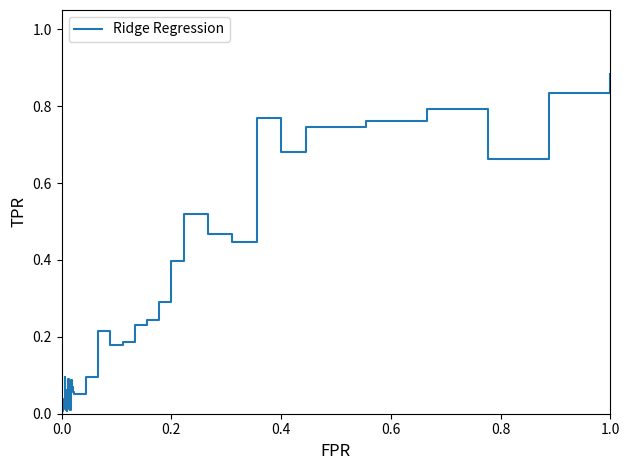

At which category does the chart reach its peak across all series?

1.0